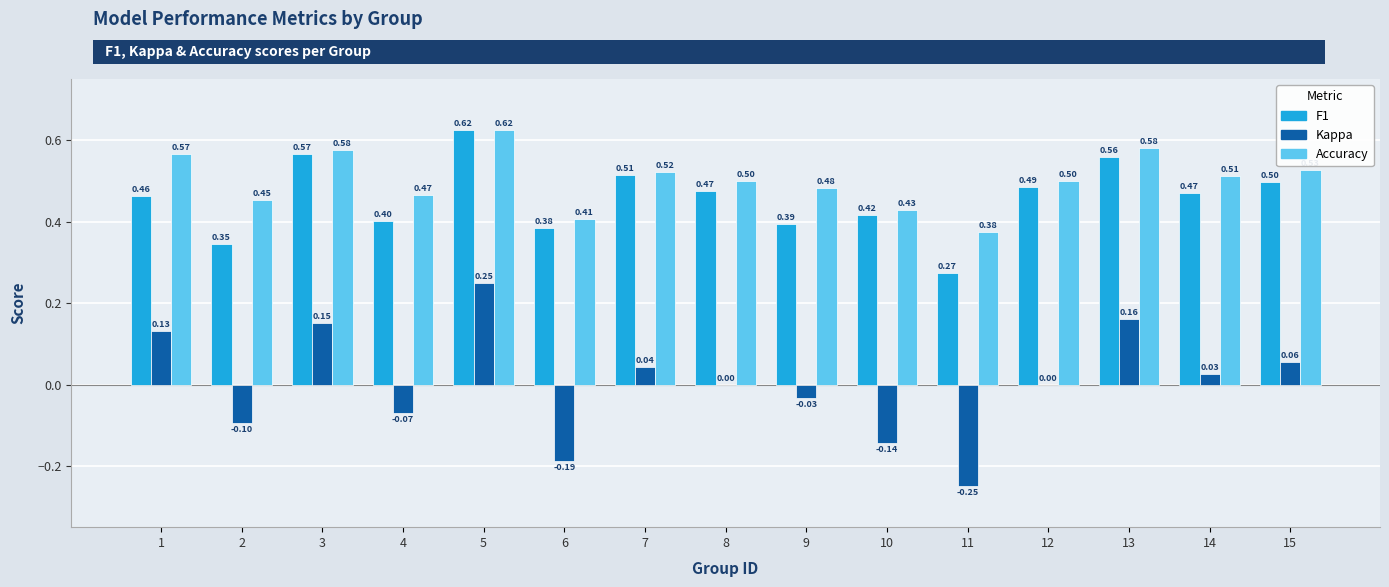

What is the total value across all series at 7?

1.1